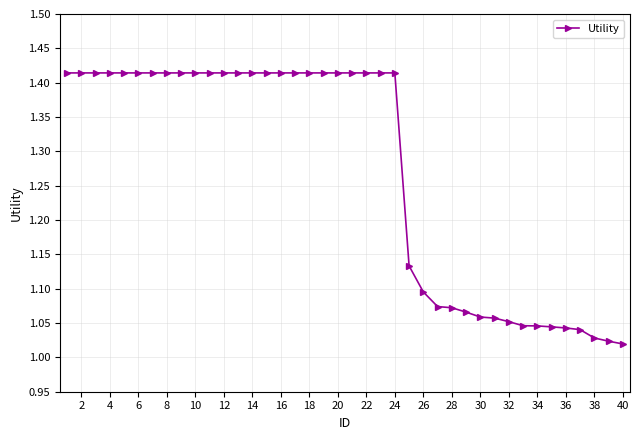

What is the sum of all values?

50.8